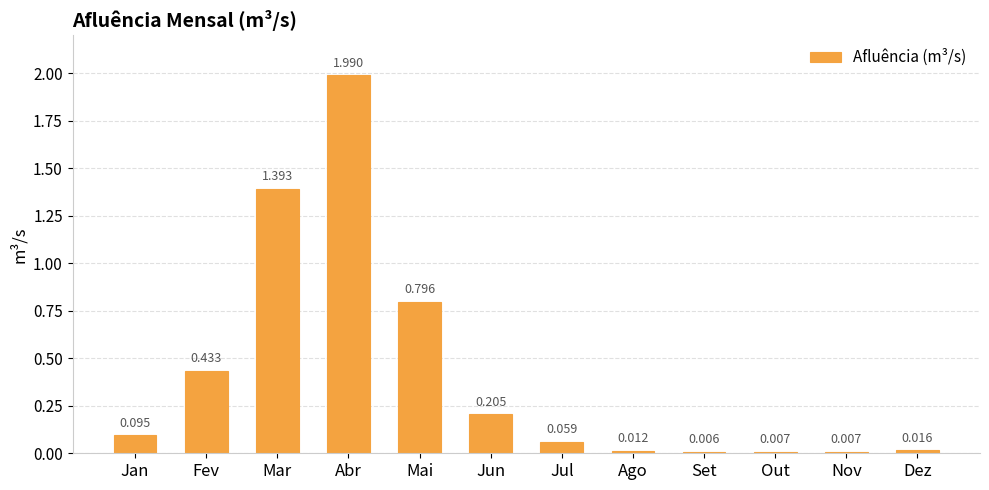

What is the change in value from Jan to Ago?

-0.1